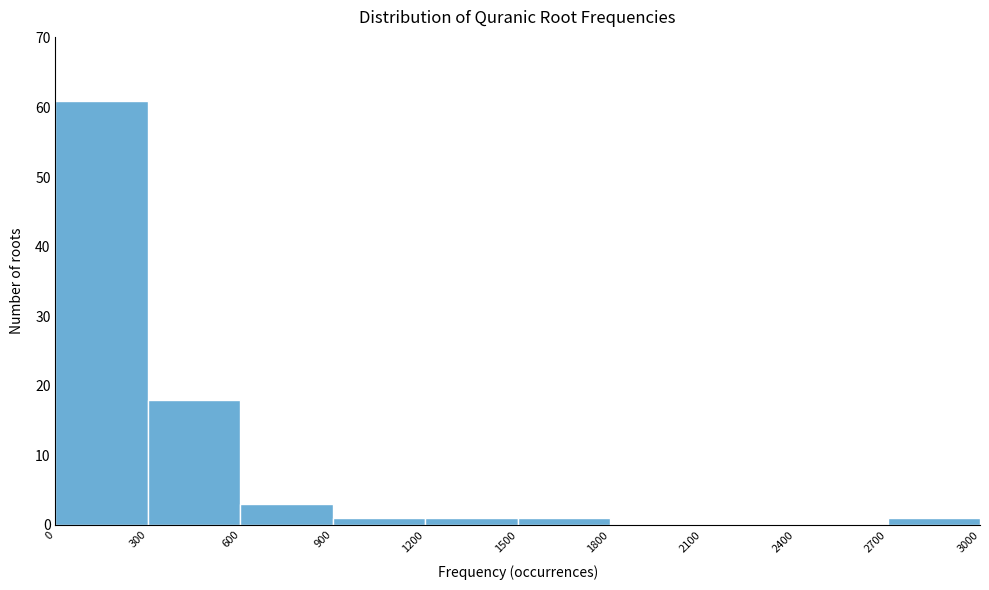

Reading left to right, transcribe this chart: for each bar, give the range it covers on the x-axis and its height. The values are not printed on the chart, so give them approximately, as read against the axis.

0 to 300: 61
300 to 600: 18
600 to 900: 3
900 to 1200: 1
1200 to 1500: 1
1500 to 1800: 1
1800 to 2100: 0
2100 to 2400: 0
2400 to 2700: 0
2700 to 3000: 1